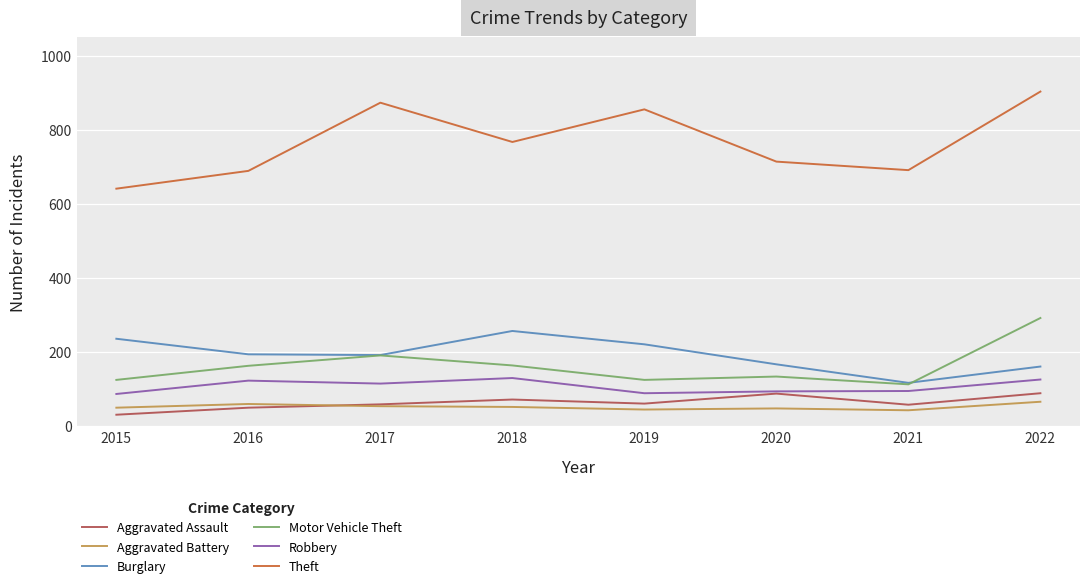

At which category is the sum across all series the highest?

2022